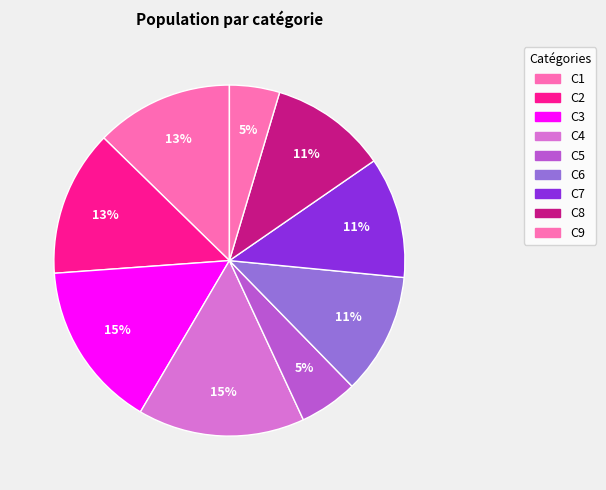

Count the number of slices in the pie.

9